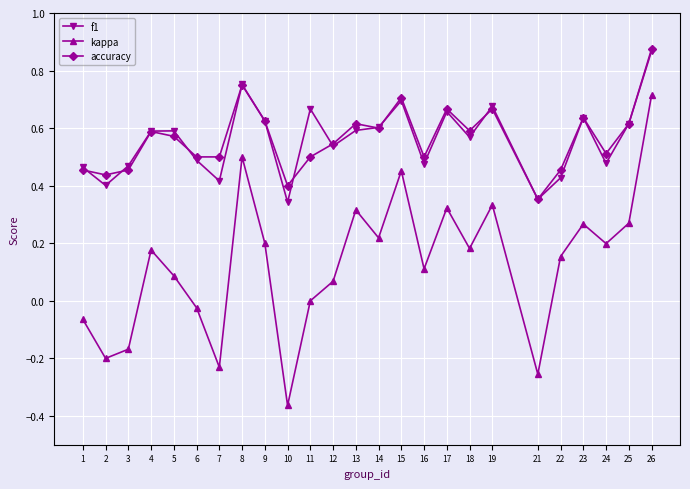

True or false: kappa has more than 0 interior local peaks.

True